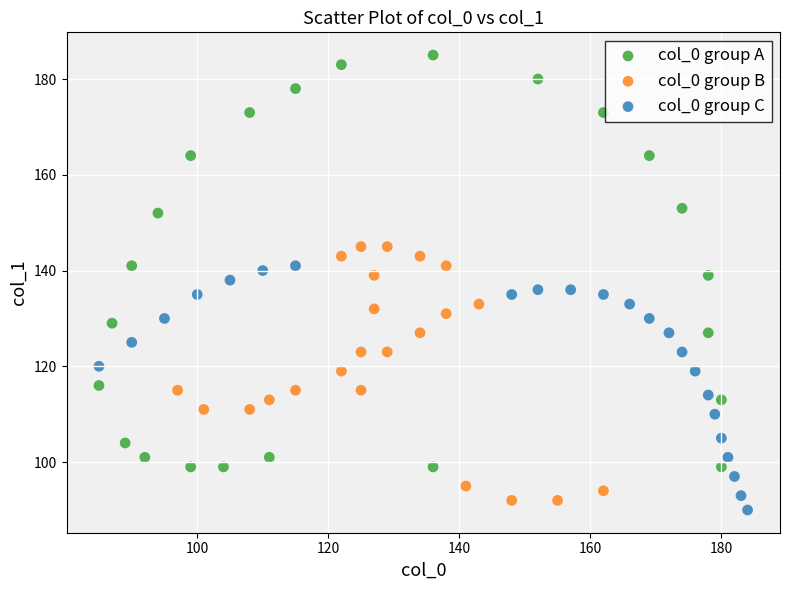

Which series has the widest spread of Y values?

col_0 group A